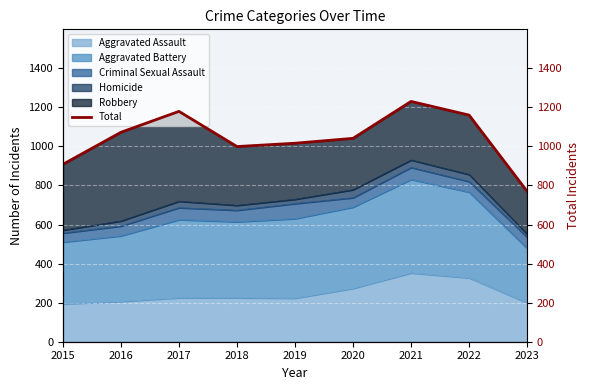

Where does the data first go above 1041?

2016